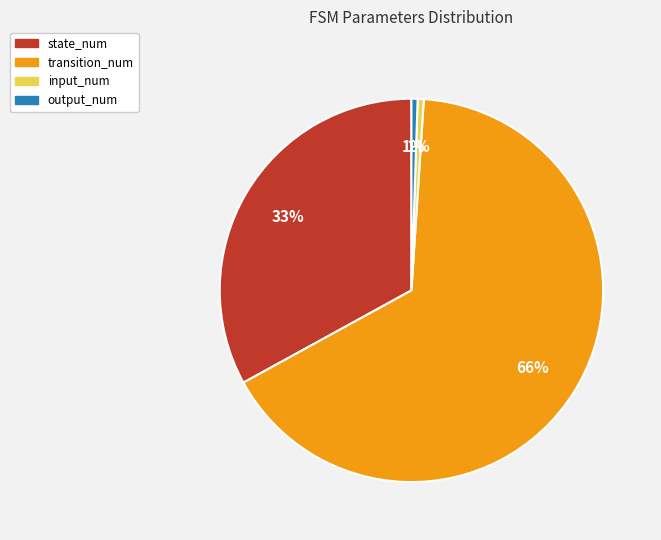

To the nearest percent, what percentage of the pie is state_num?

33%